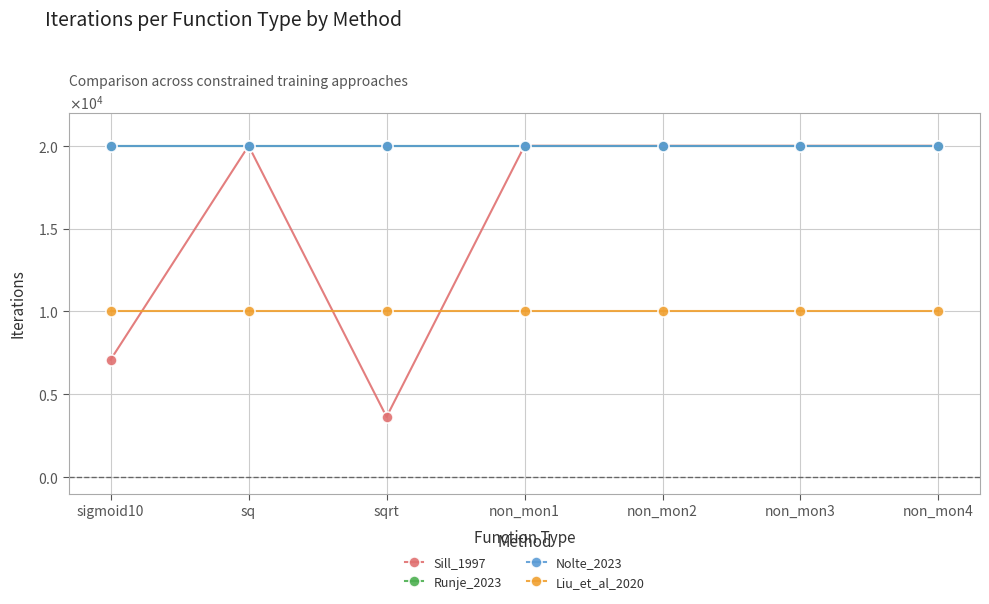

Is this an area chart (filled region under the line)?

No